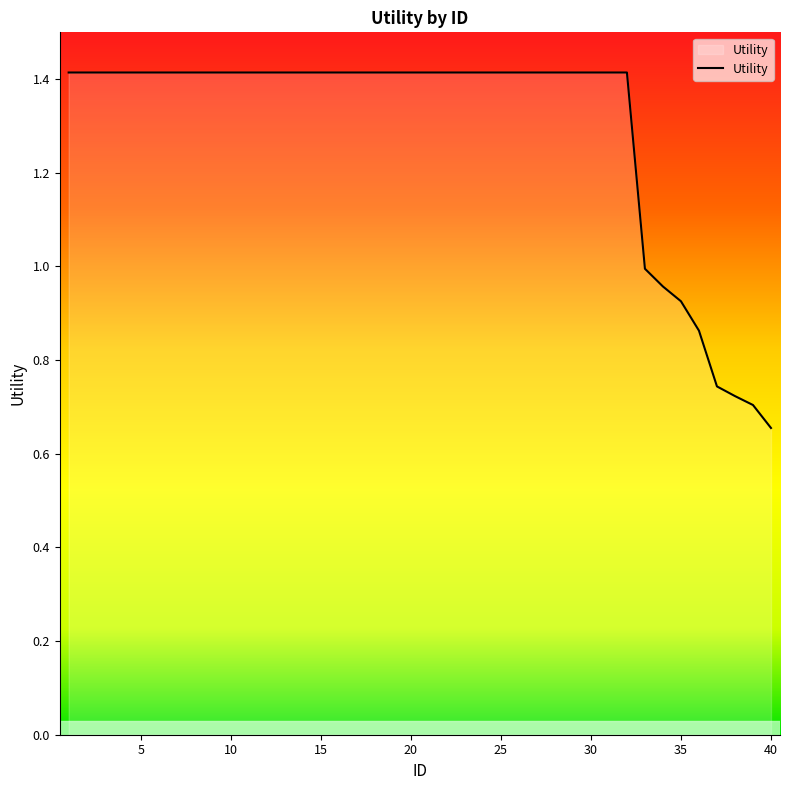

What is the maximum value shown in the chart?

1.4